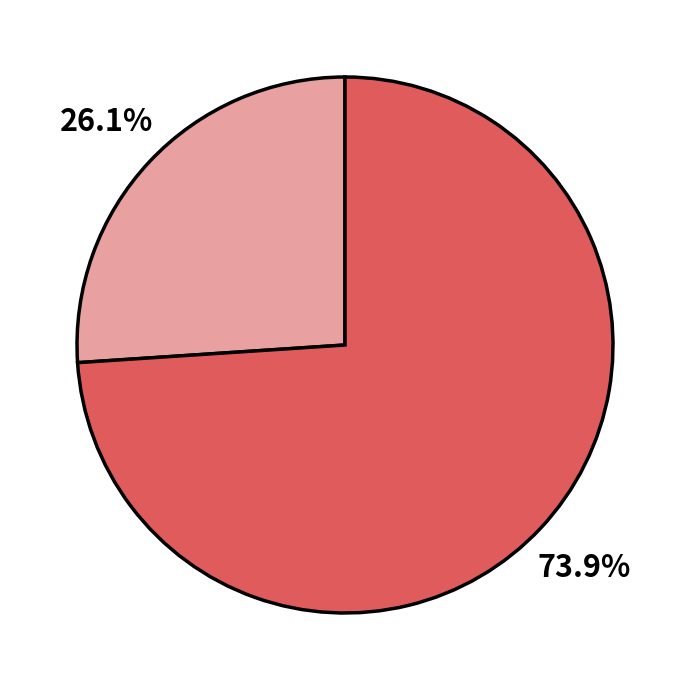

Does any single category account for the majority?

Yes